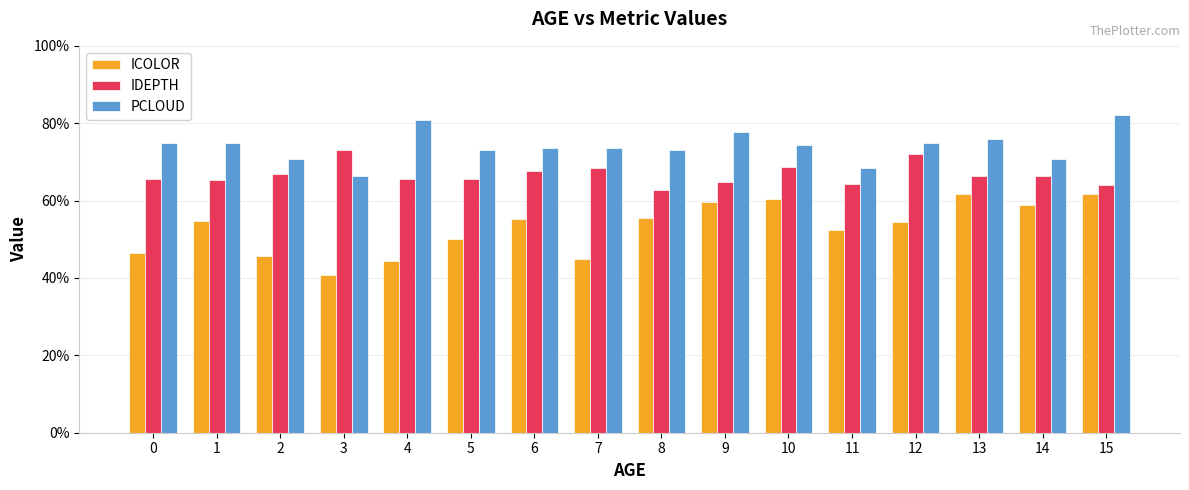

List the labels in order of IDEPTH value, smallest first.

8, 15, 11, 9, 1, 4, 0, 5, 13, 14, 2, 6, 7, 10, 12, 3